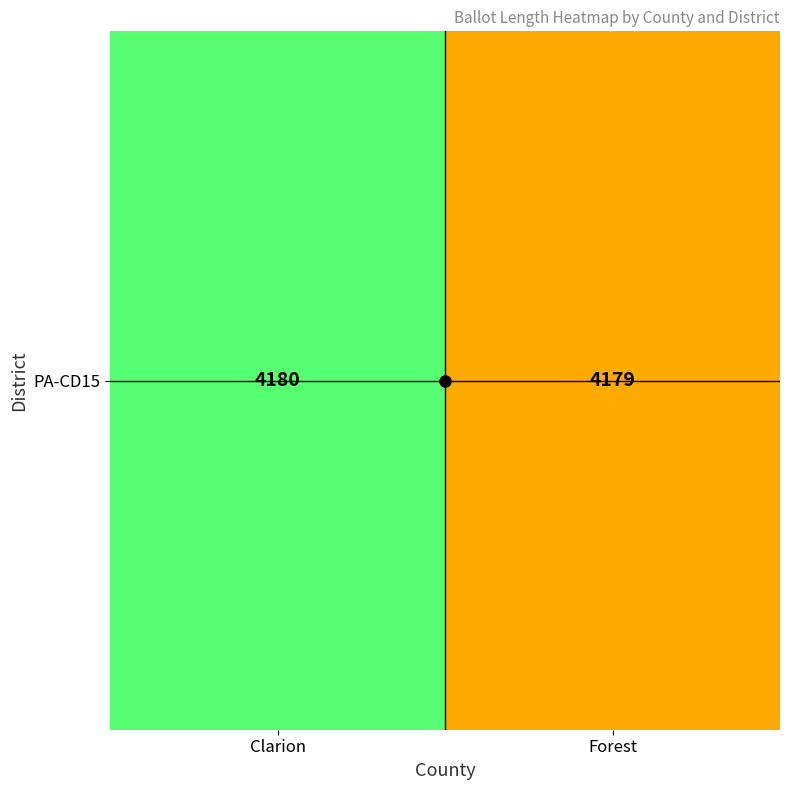

What is the average value?

4180